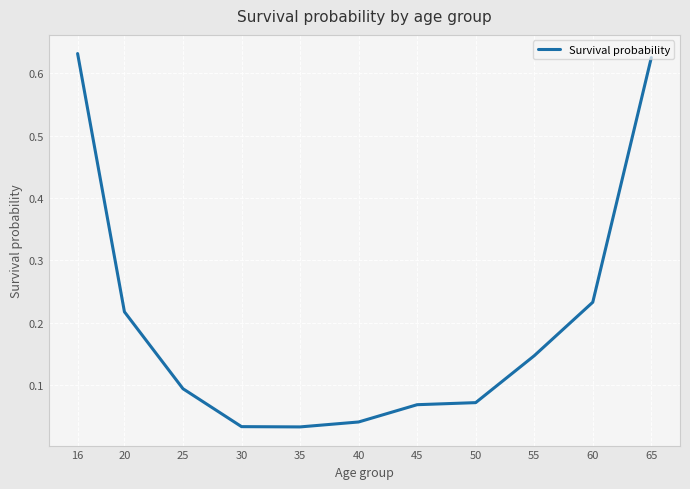

What is the change in value from 45 to 60?

+0.2